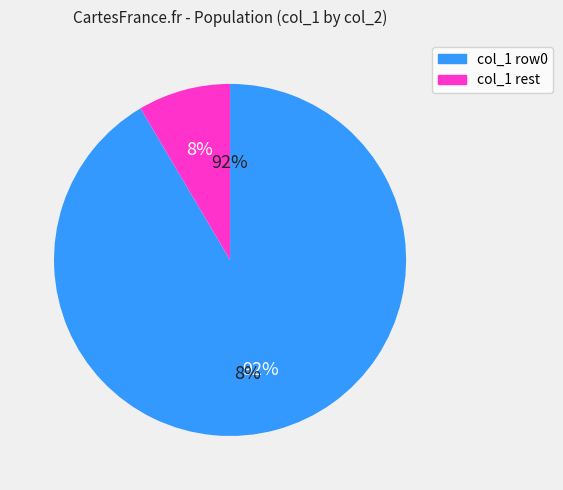

Is it true that 0 is 11% of the pie?

False